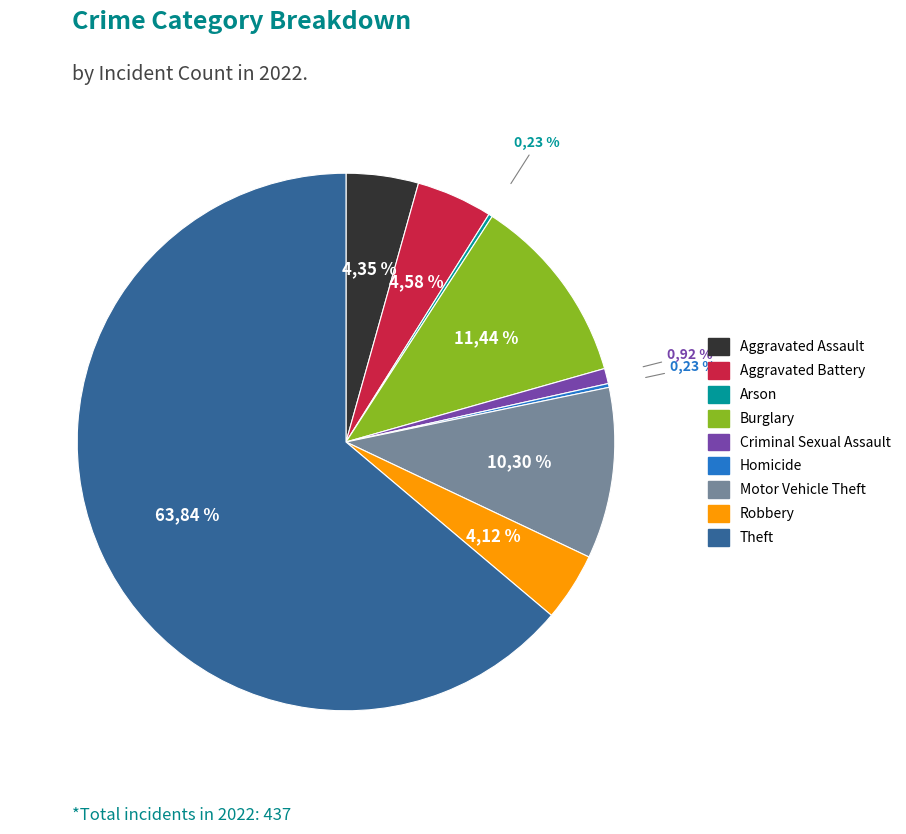

To the nearest percent, what is the difference between the largest and smallest slice percentages?

64%